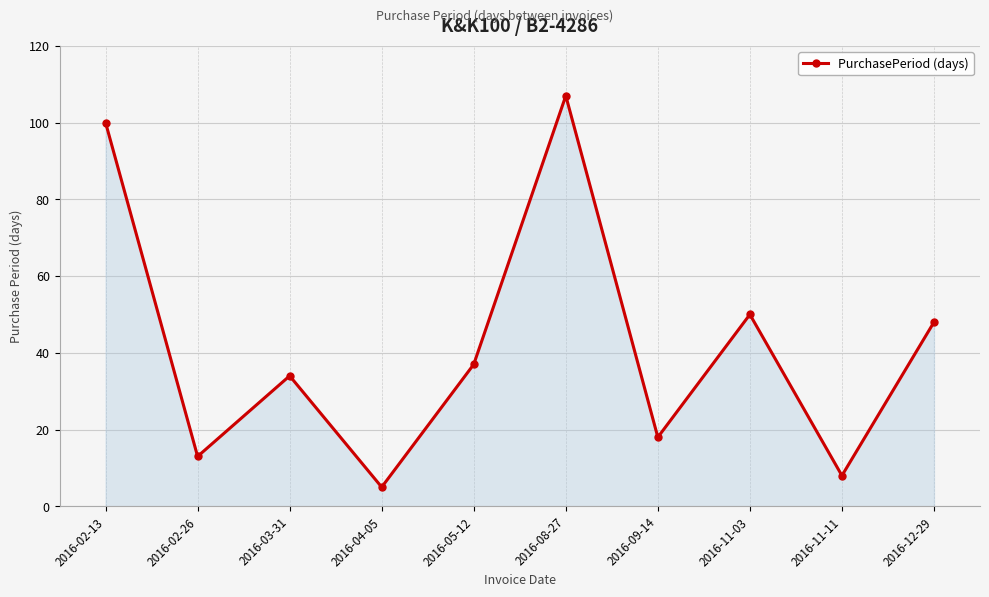

What is the greatest value displayed?

107